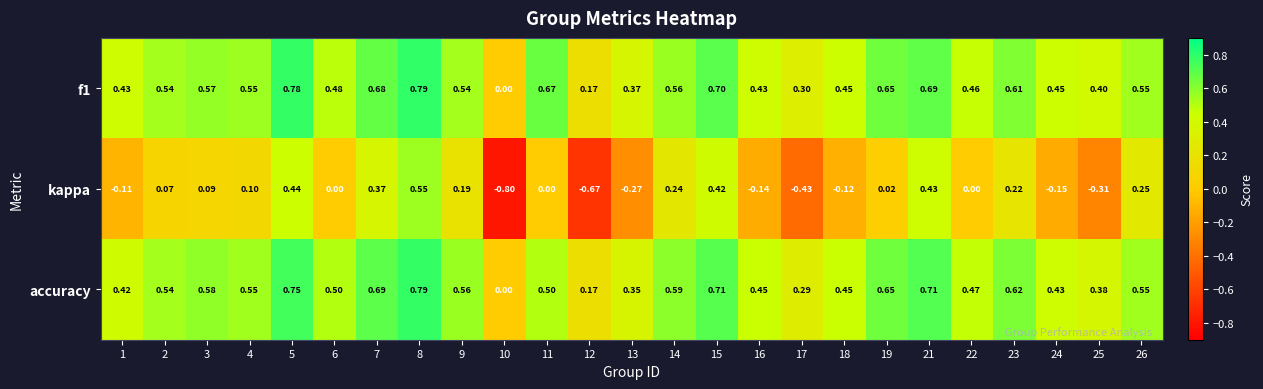

Is the value of f1 at 9 greater than the value of accuracy at 13?

Yes